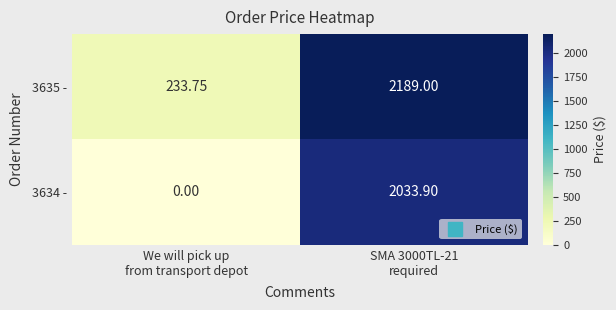

Reading left to right, transcribe all the data shown in this chart.

3635 -: We will pick up
from transport depot=233.8	SMA 3000TL-21
required=2189.0
3634 -: We will pick up
from transport depot=0.0	SMA 3000TL-21
required=2033.9